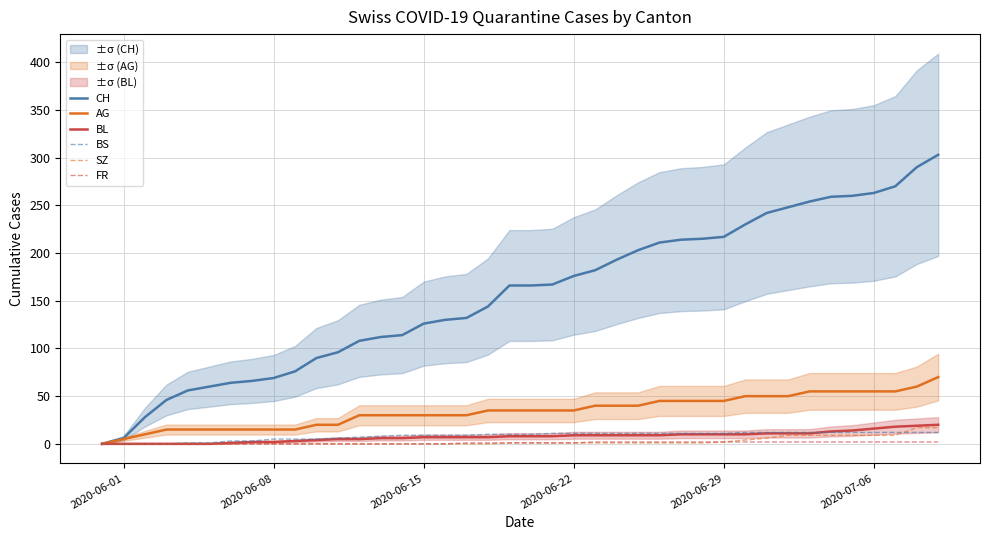

What is the highest value of the SZ series?

17